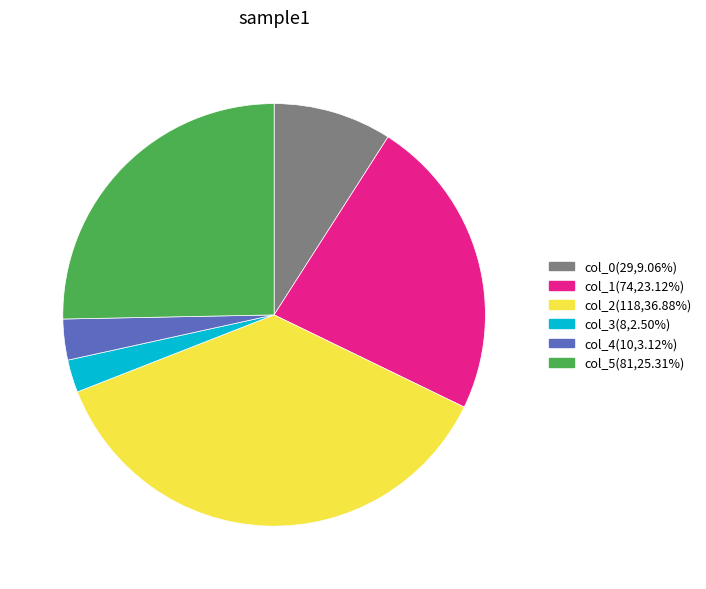

How many segments does this pie chart have?

6